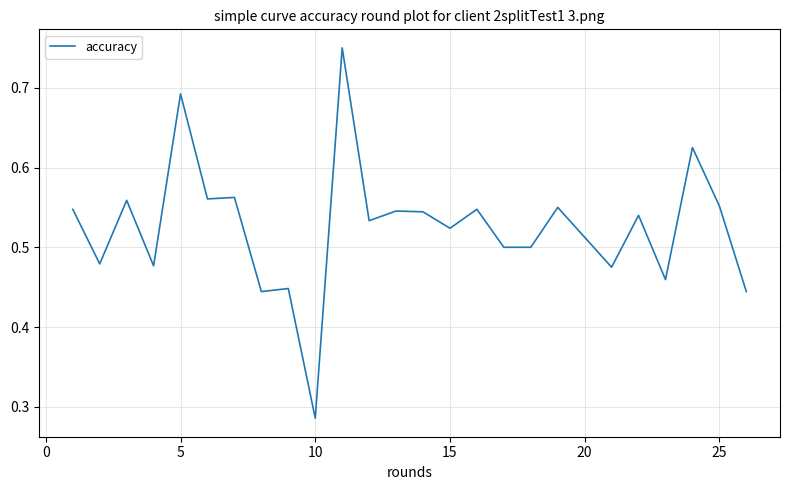

At which category does the chart reach its minimum across all series?

10